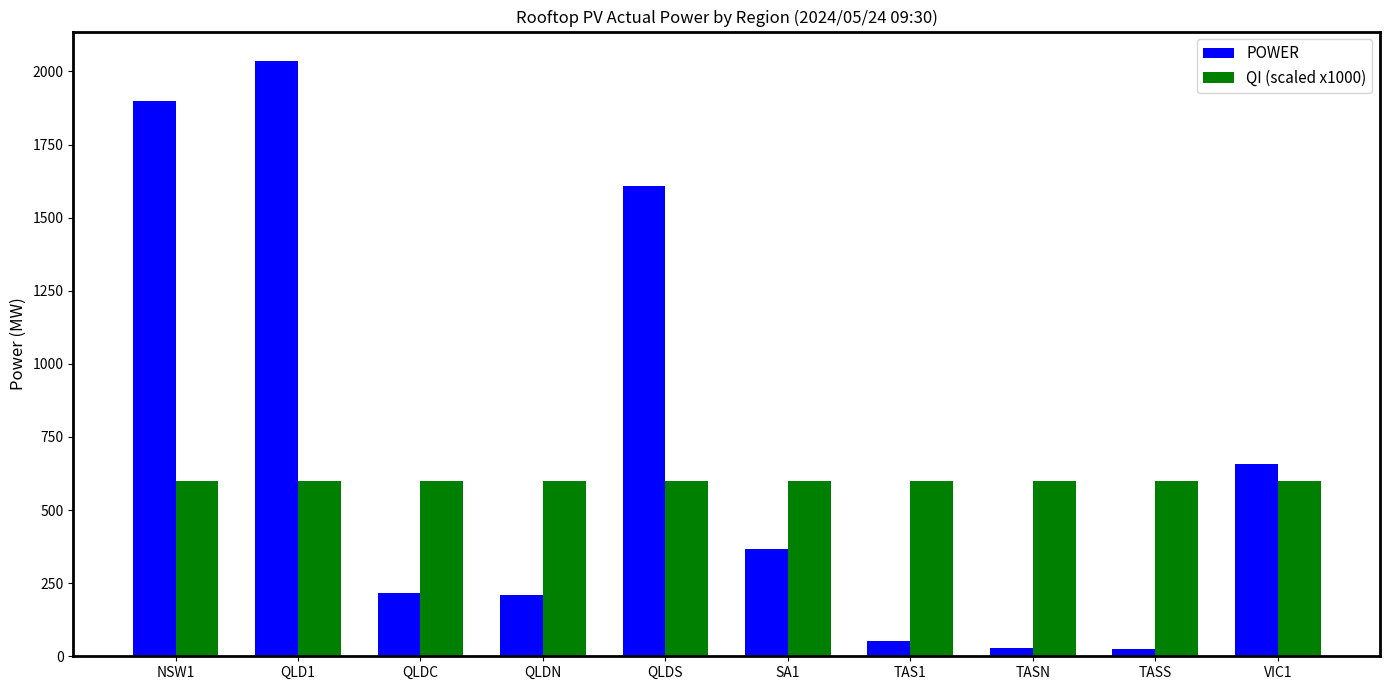

List the series in order of their peak value, highest first.

POWER, QI (scaled x1000)